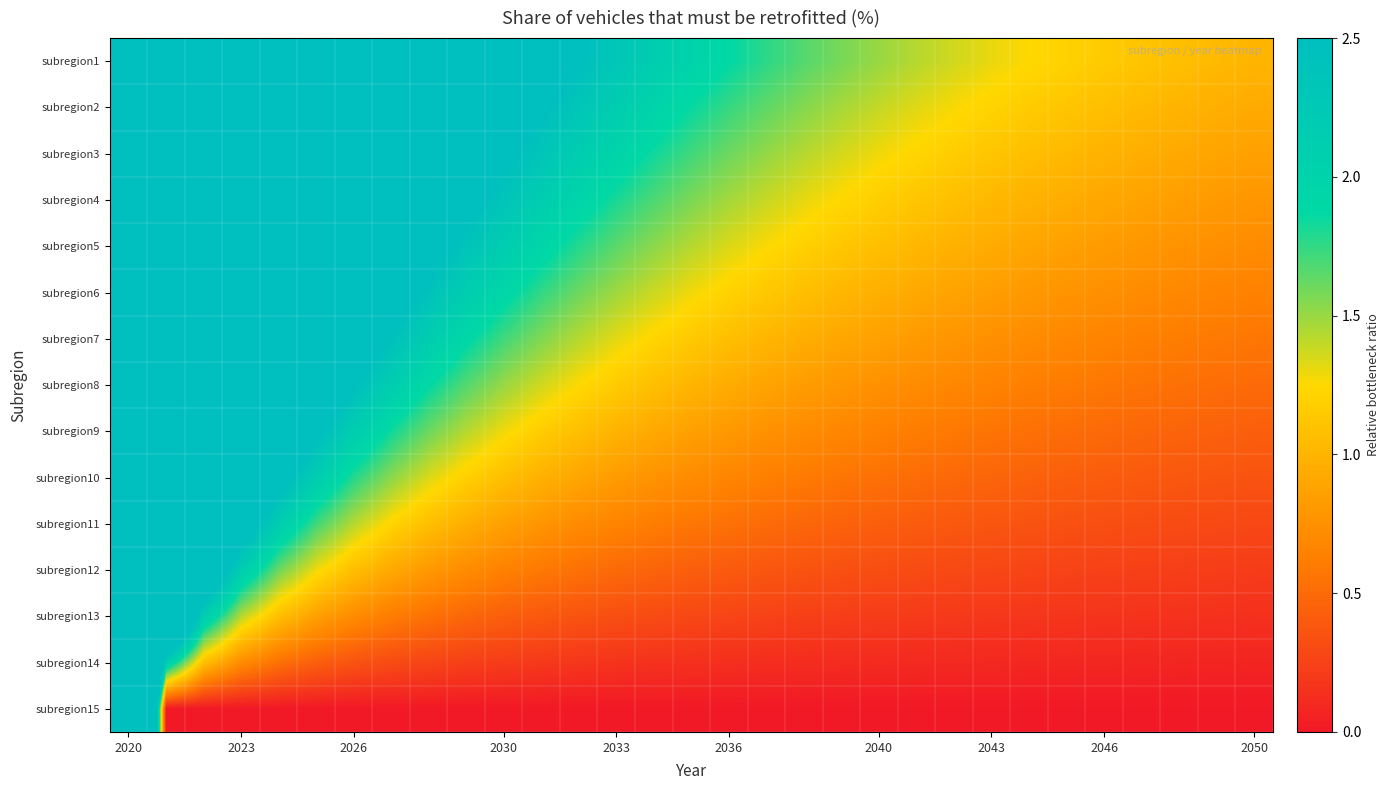

At how many categories does at least one series exceed 25?

1